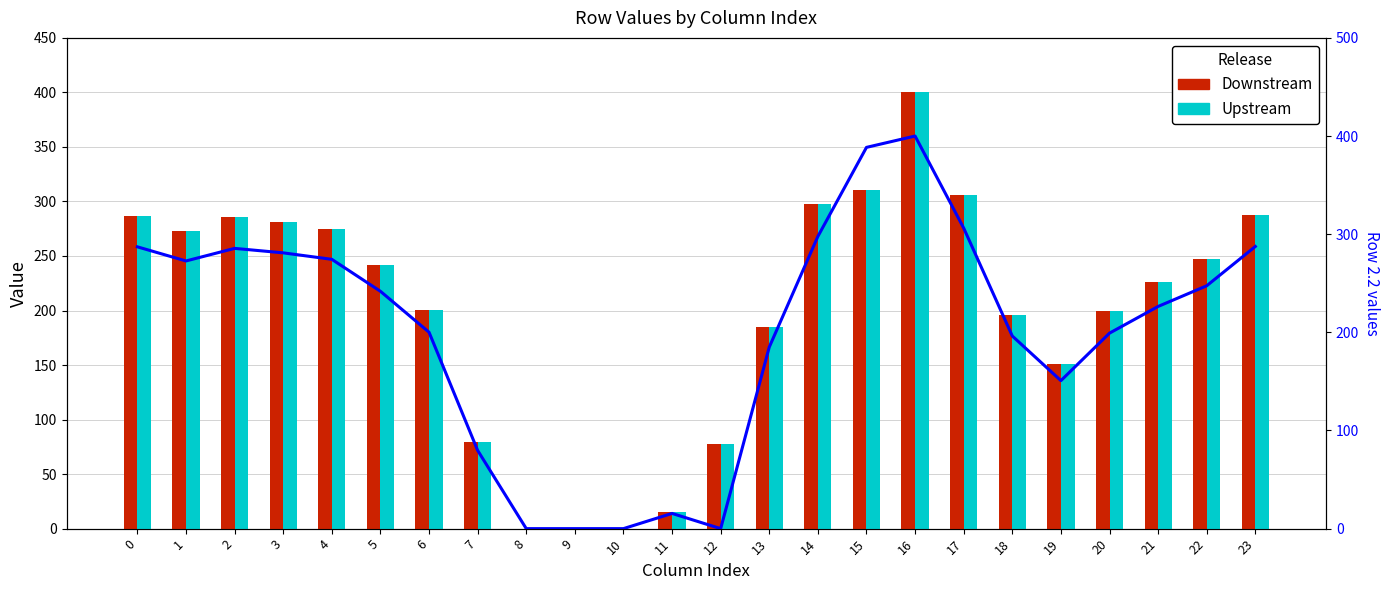

Which category has the highest value in the Row 2.2 series?

16